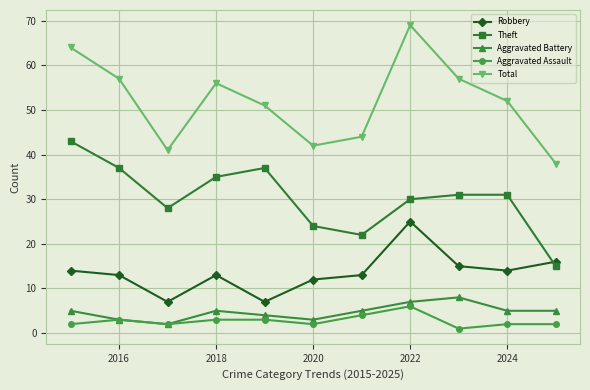

Which series has the widest spread of values?

Total